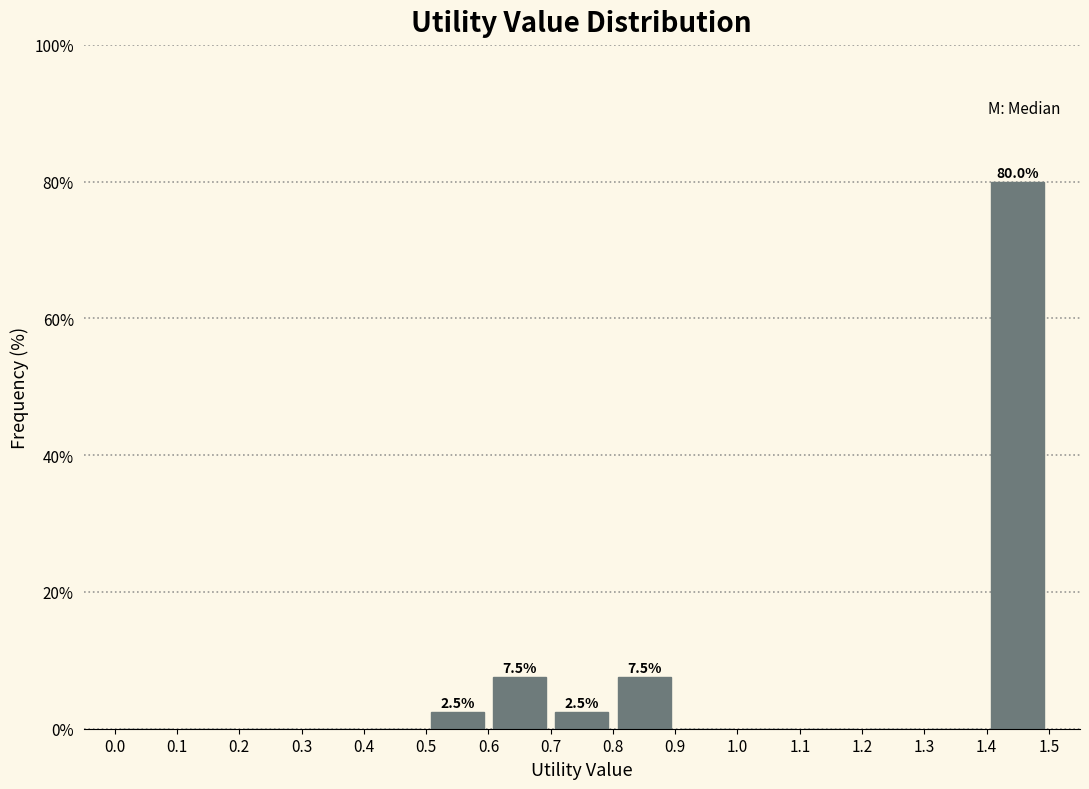

Over which range of the x-axis is the bar tallest?

1.4 to 1.5